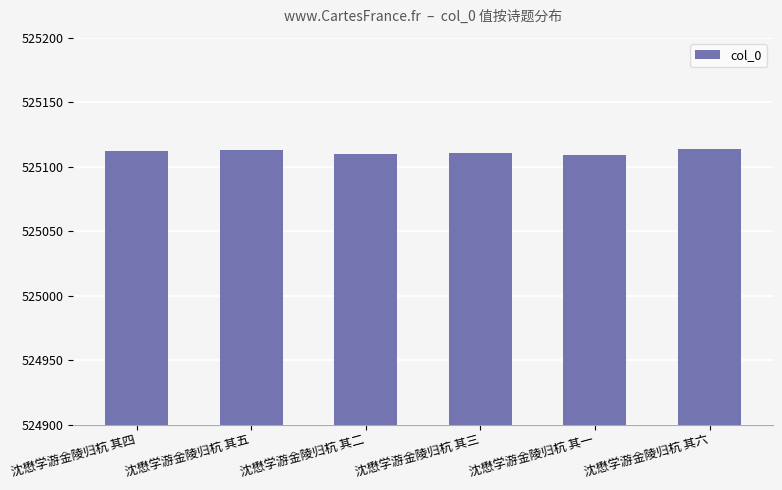

Read the value at 沈懋学游金陵归杭 其五.

525113